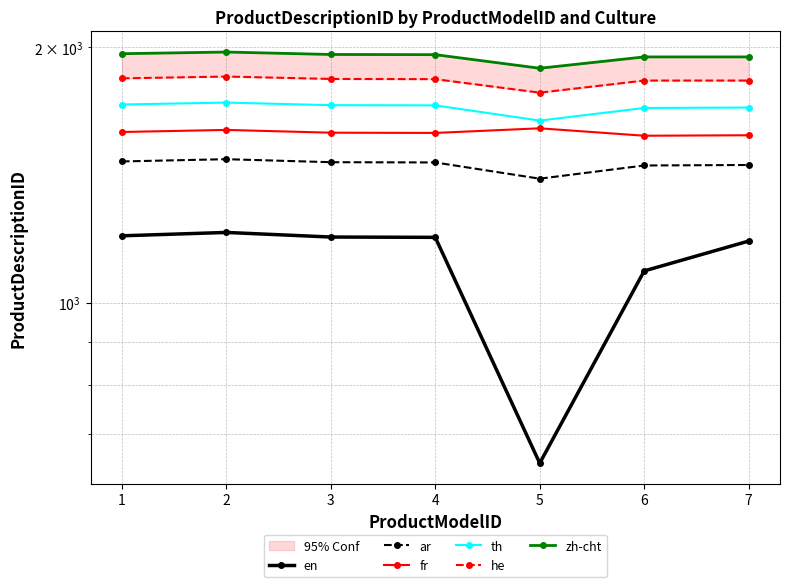

Which series has the largest range (max minus min)?

en